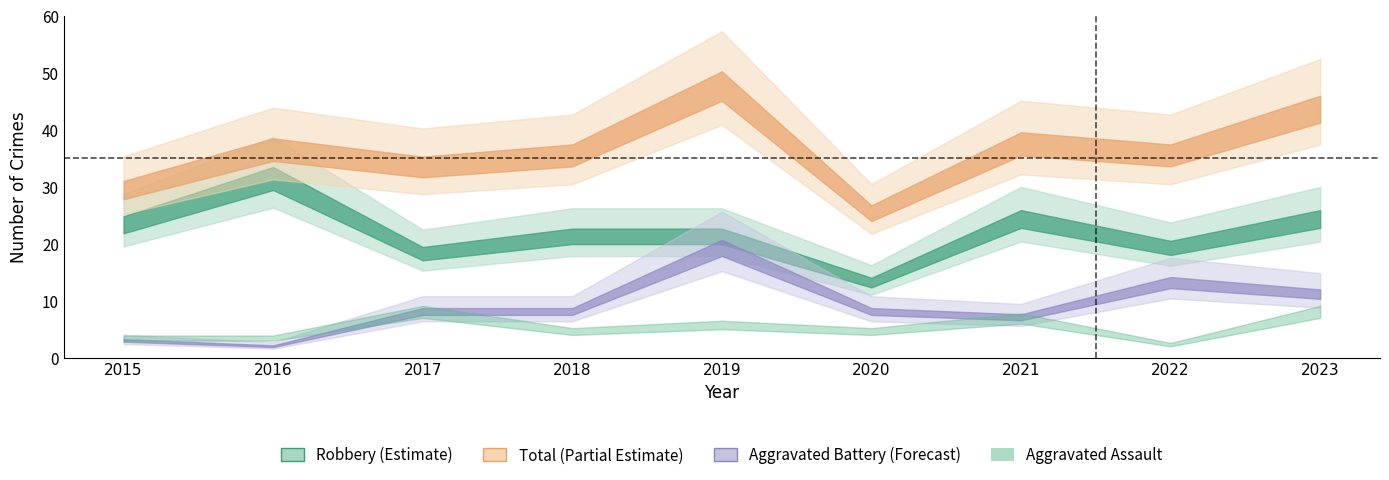

Where is the first local maximum for Robbery?

2016